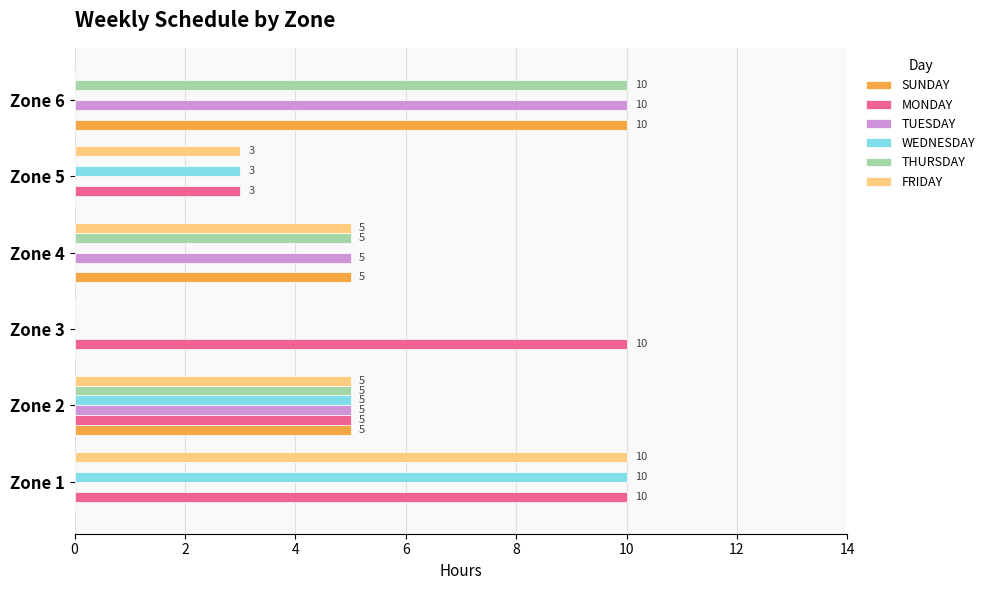

What is the maximum value shown in the chart?

10